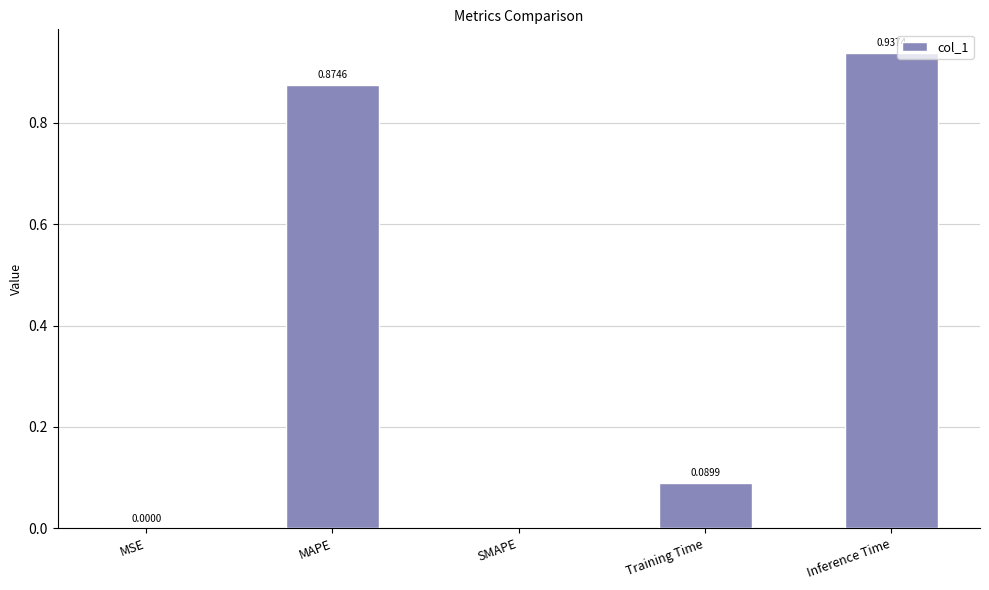

Count the number of values greater than 0.

4